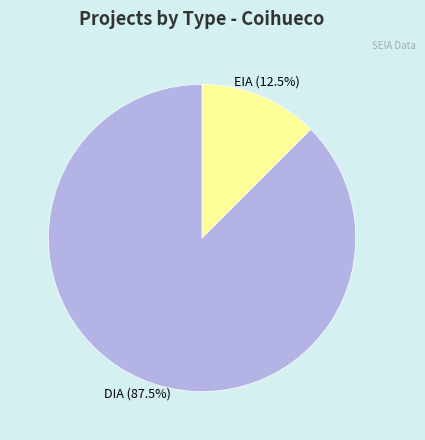

Do EIA and DIA together represent more than half of the pie?

Yes